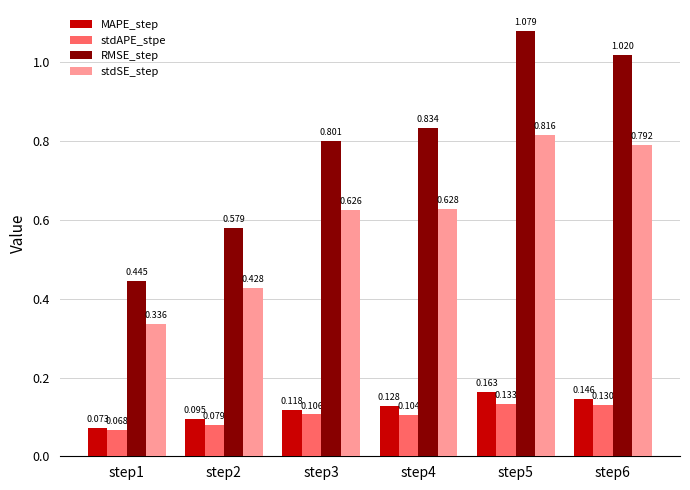

Between step2 and step3, which series saw the biggest shift?

RMSE_step